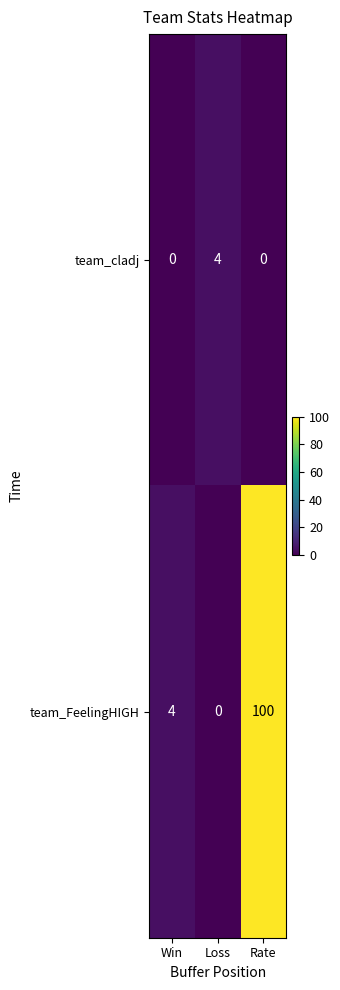

Rank the series by their average value, from lowest to highest.

team_cladj, team_FeelingHIGH